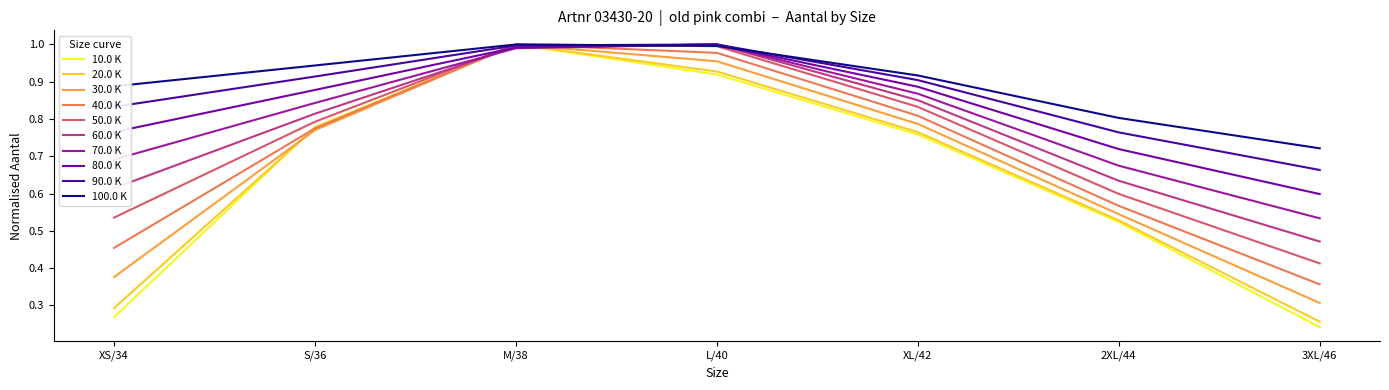

True or false: 100.0 K has a value of 1.3 at M/38.

False